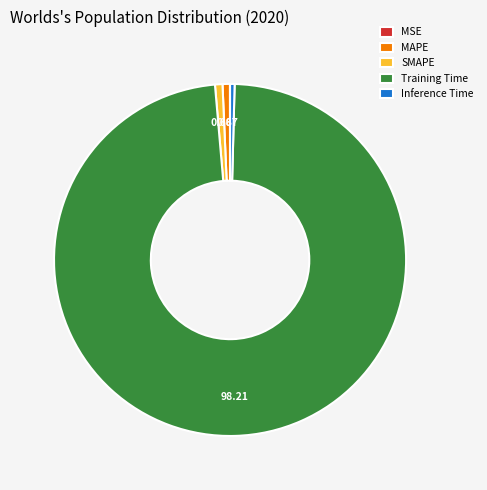

Is there a majority slice in this chart?

Yes